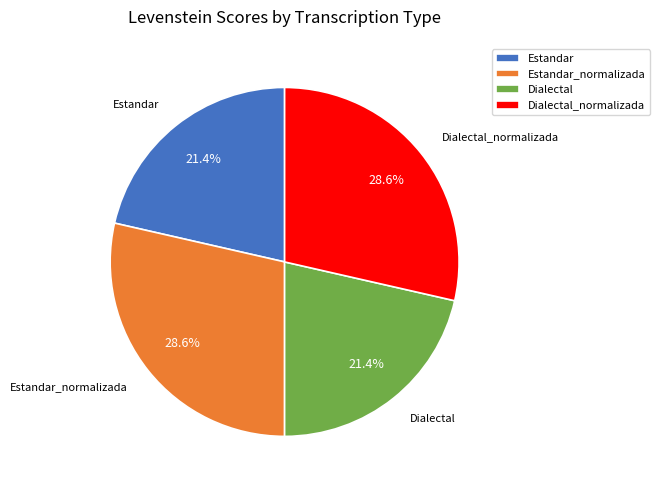

What is the ratio of the value at Estandar_normalizada to the value at Dialectal?

1.3